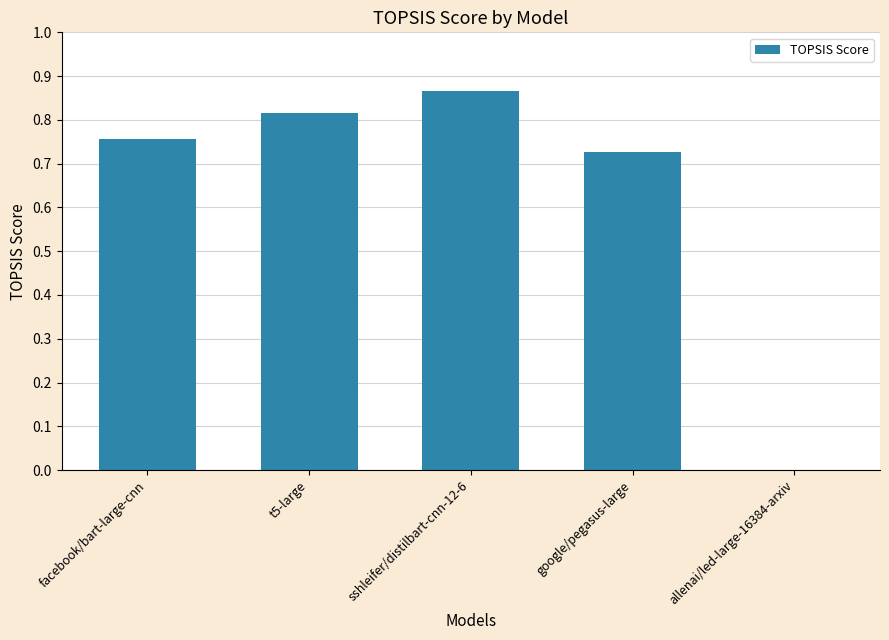

What is the average value?

0.6